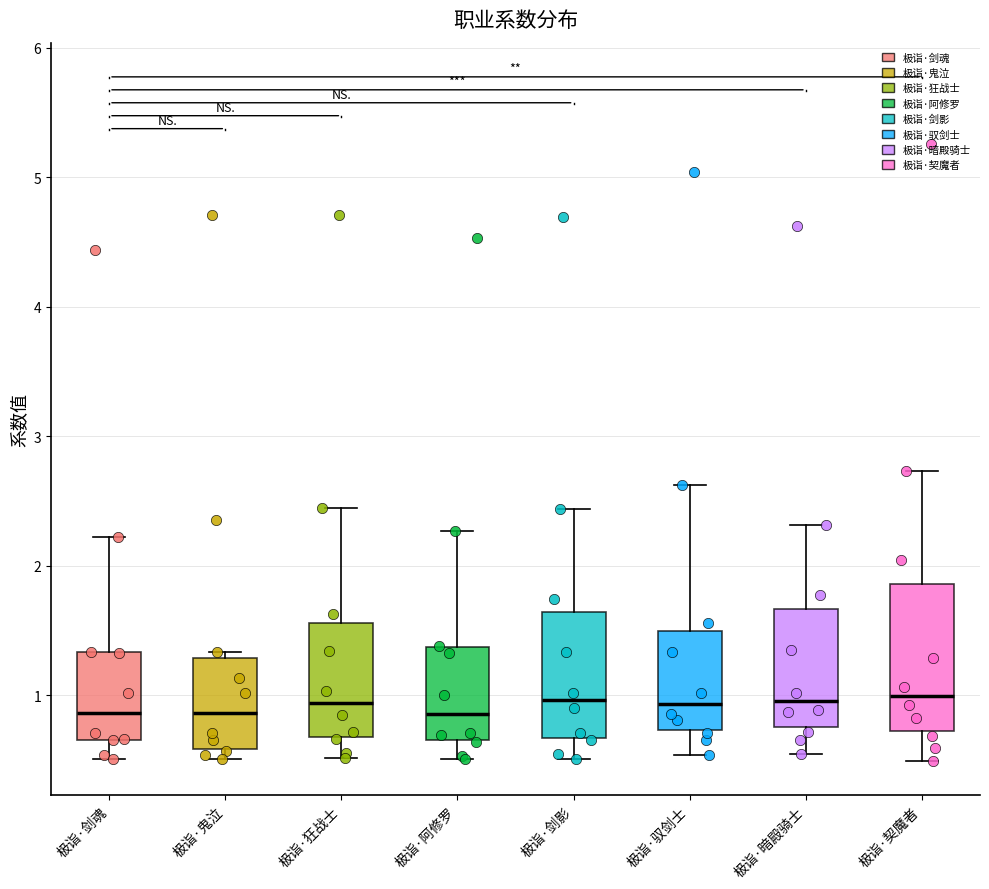

Reading left to right, transcribe this box plot: for each box, give where its median line is, the range the box spans, and where its two whiskers end, as read against the y-axis. The values are not printed on the chart, so give them approximately, as read against the axis.

极诣·剑魂: median 0.9, box 0.7 to 1.3, whiskers 0.5 to 2.2
极诣·鬼泣: median 0.9, box 0.6 to 1.3, whiskers 0.5 to 1.3 (just above the box's upper edge)
极诣·狂战士: median 0.9, box 0.7 to 1.6, whiskers 0.5 to 2.4
极诣·阿修罗: median 0.9, box 0.7 to 1.4, whiskers 0.5 to 2.3
极诣·剑影: median 1.0, box 0.7 to 1.6, whiskers 0.5 to 2.4
极诣·驭剑士: median 0.9, box 0.7 to 1.5, whiskers 0.5 to 2.6
极诣·暗殿骑士: median 1.0, box 0.8 to 1.7, whiskers 0.5 to 2.3
极诣·契魔者: median 1.0, box 0.7 to 1.9, whiskers 0.5 to 2.7